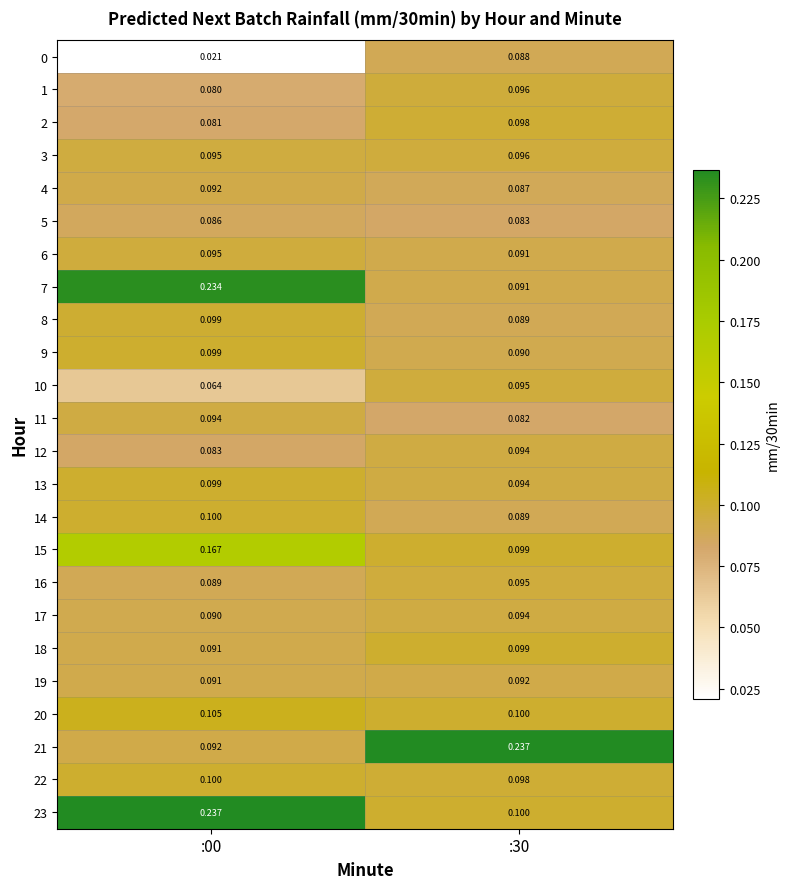

Is the value of 7 at :00 greater than the value of 4 at :00?

Yes